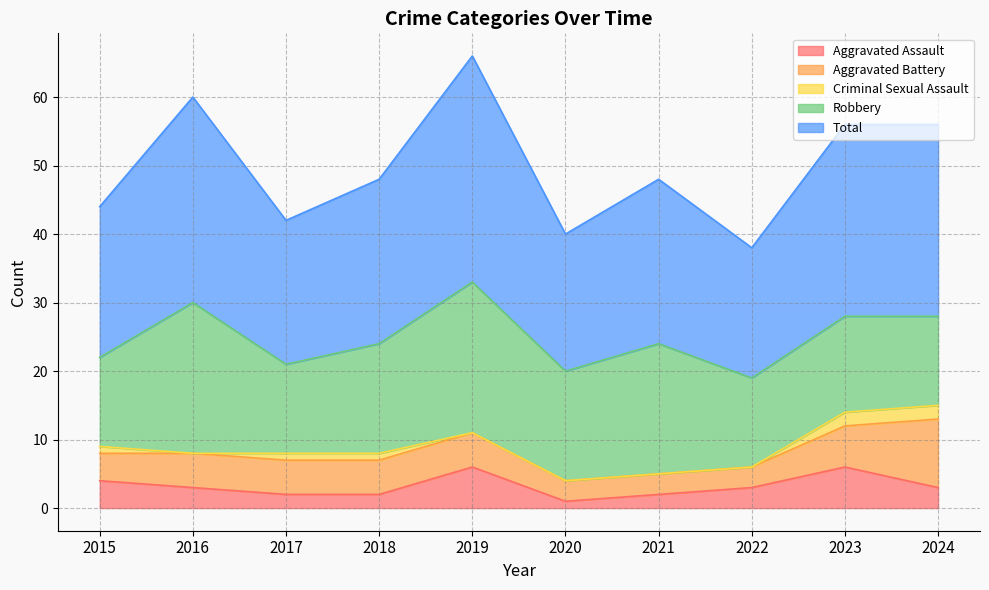

Which series has the largest total across all categories?

Total